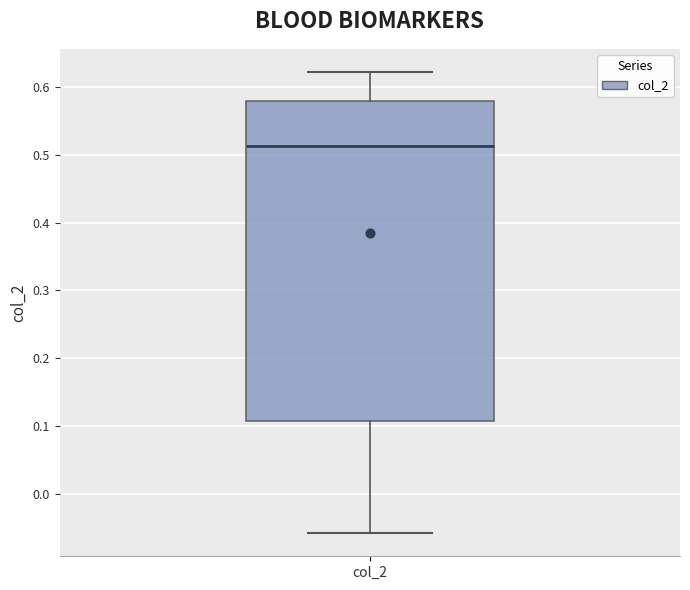

Read this box plot against the y-axis: the position of the median line, the range covered by the box, and the ends of both whiskers. The values are not printed on the chart, so give them approximately, as read against the axis.

median 0.51, box 0.11 to 0.58, whiskers -0.06 to 0.62